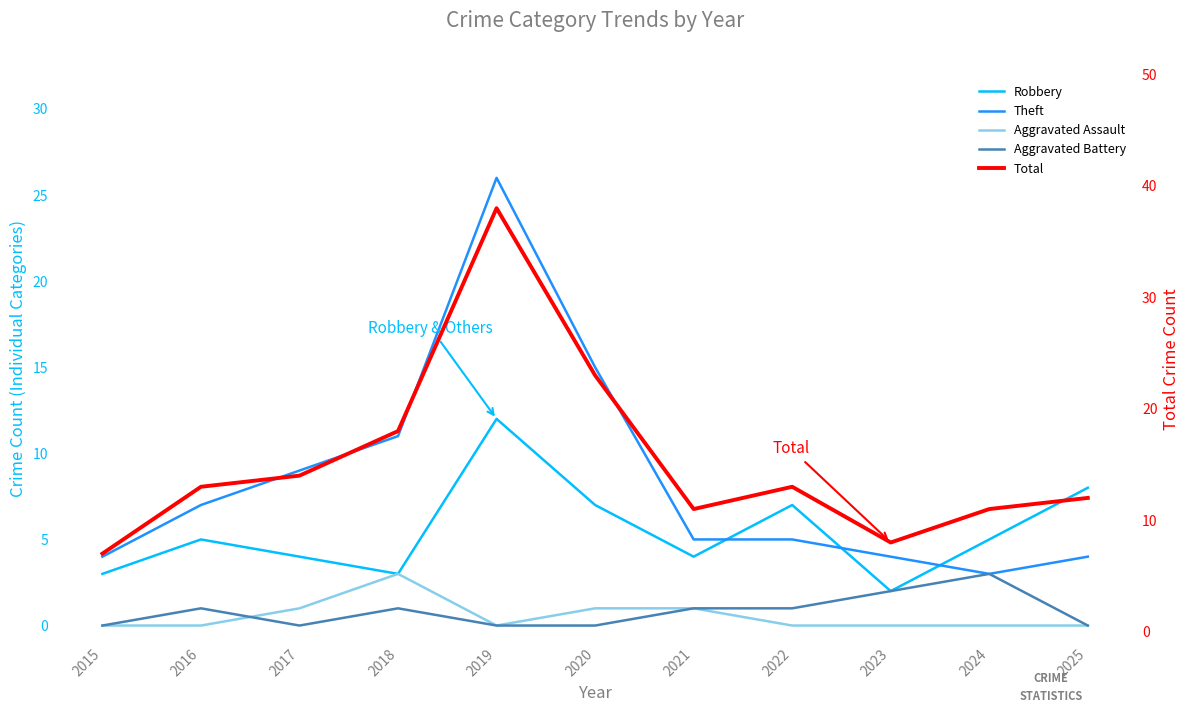

Reading right to left, extract all data points from this chart.

Robbery: 8	5	2	7	4	7	12	3	4	5	3
Theft: 4	3	4	5	5	15	26	11	9	7	4
Aggravated Assault: 0	0	0	0	1	1	0	3	1	0	0
Aggravated Battery: 0	3	2	1	1	0	0	1	0	1	0
Total: 12	11	8	13	11	23	38	18	14	13	7